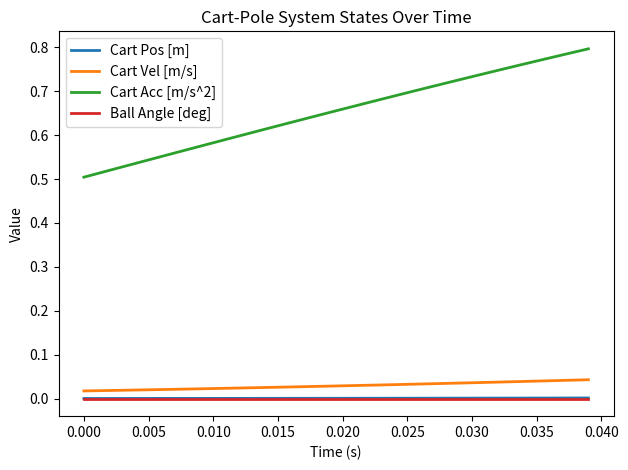

True or false: Cart Vel [m/s] and Cart Acc [m/s^2] cross at least once.

False